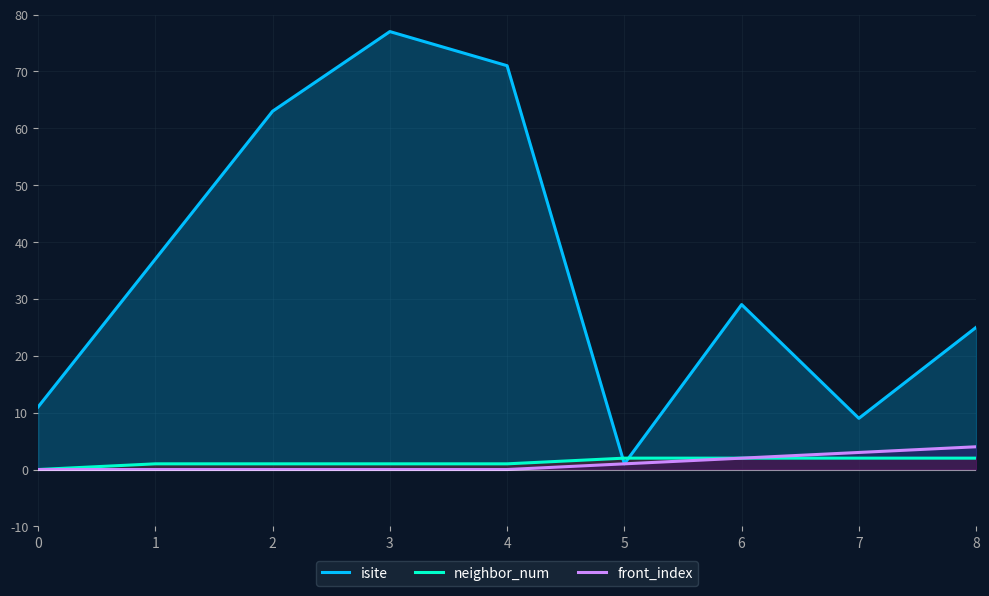

What are all the series names shown in the legend?

isite, neighbor_num, front_index